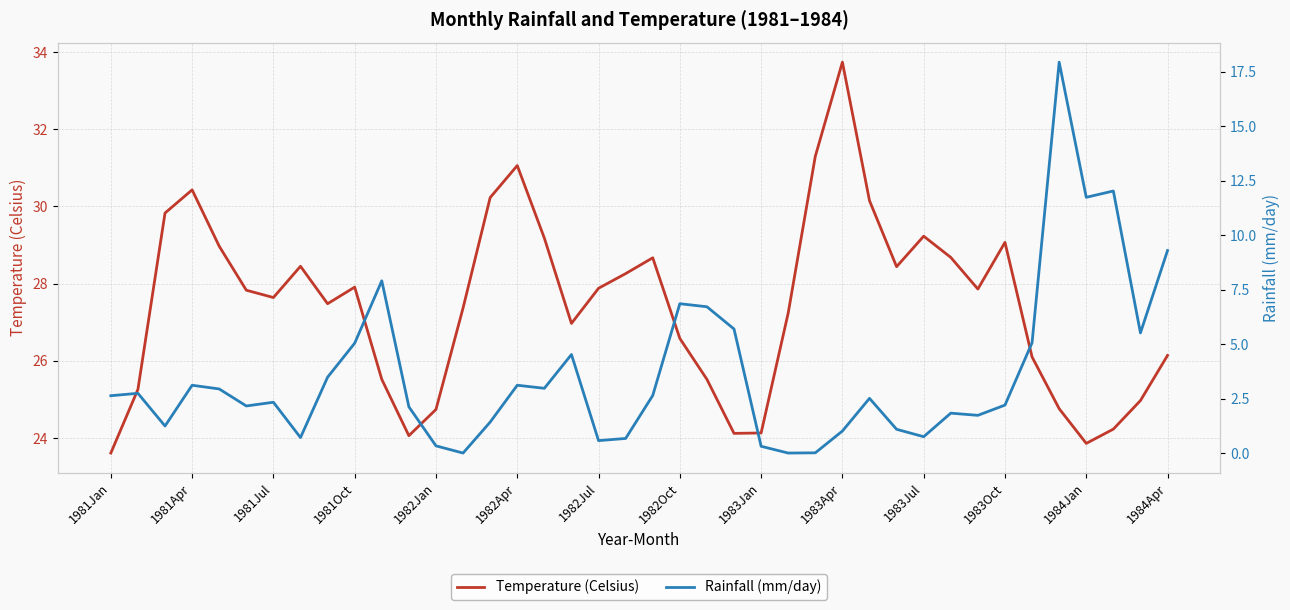

What are all the series names shown in the legend?

Temperature (Celsius), Rainfall (mm/day)